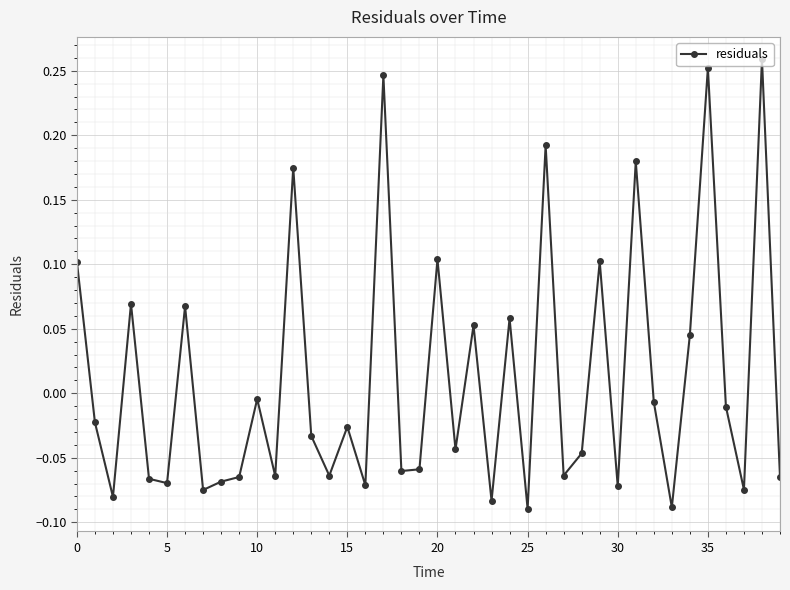

True or false: the data has more than 2 interior local peaks.

True